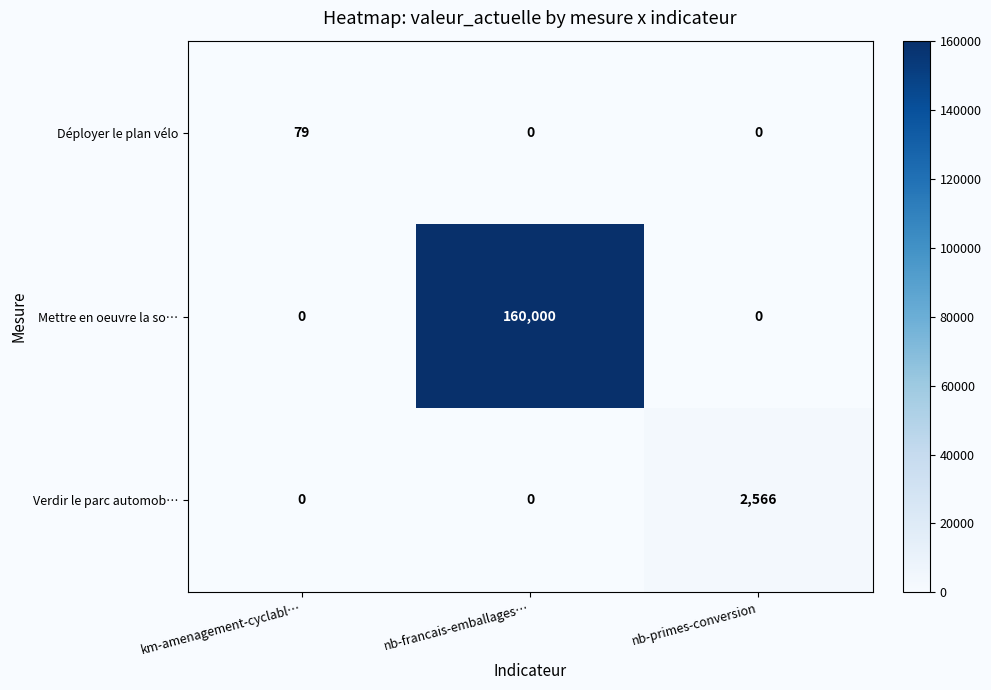

How many Mettre en oeuvre la so… values are between 0 and 160000?

3